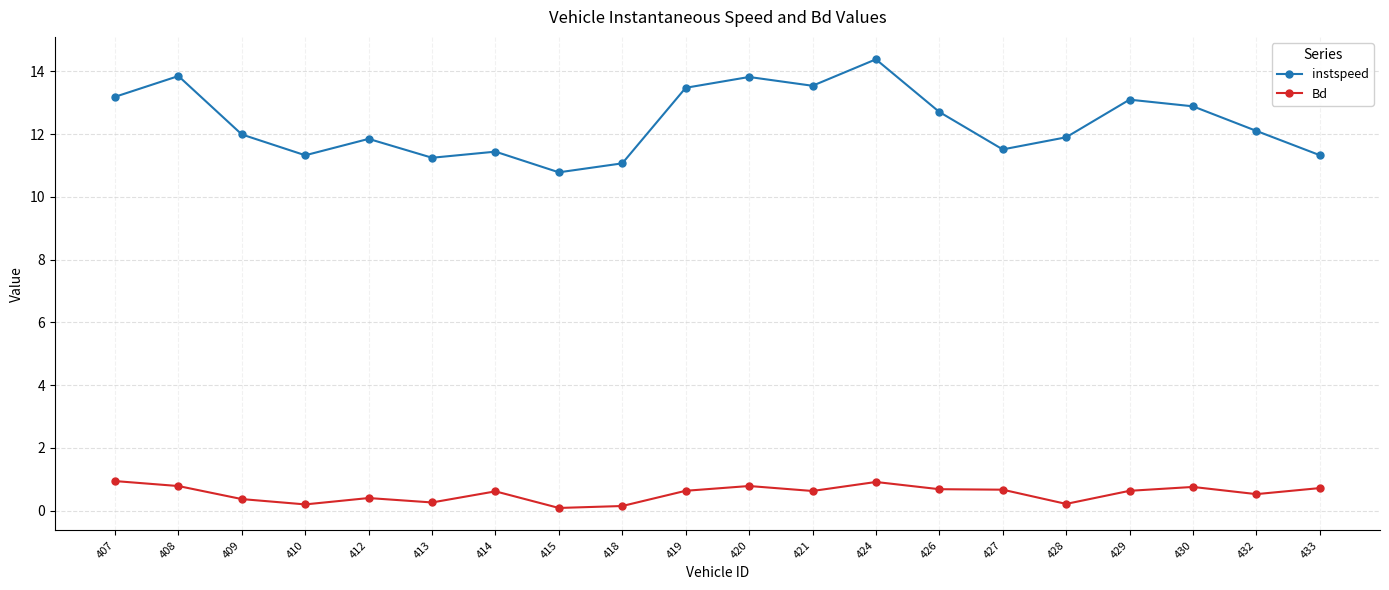

Which series has the widest spread of values?

instspeed